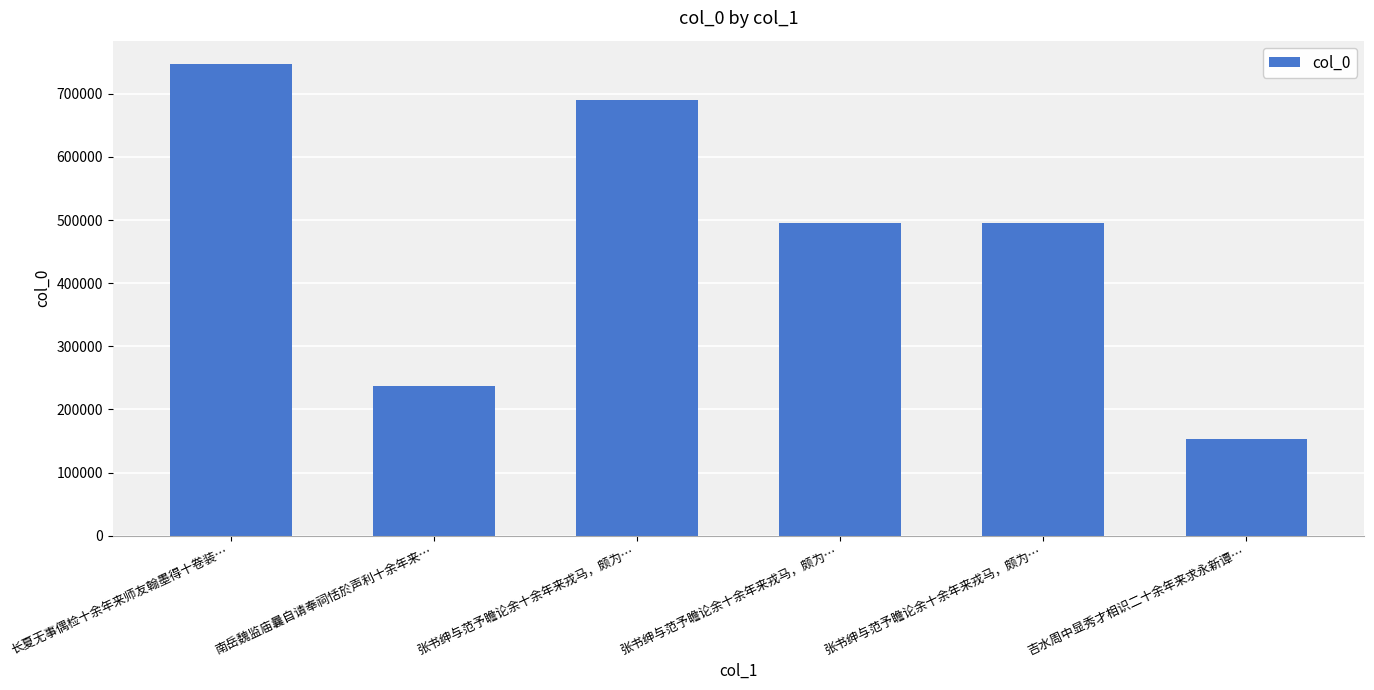

Reading left to right, what are all the values shown in this chart?

长夏无事偶检十余年来师友翰墨得十卷装…=746841	南岳魏监庙曩自请奉祠恬於声利十余年来…=236533	张书绅与范予瞻论余十余年来戎马，颇为…=690769	张书绅与范予瞻论余十余年来戎马，颇为…=495319	张书绅与范予瞻论余十余年来戎马，颇为…=495320	吉水周中显秀才相识二十余年来求永新谭…=152411